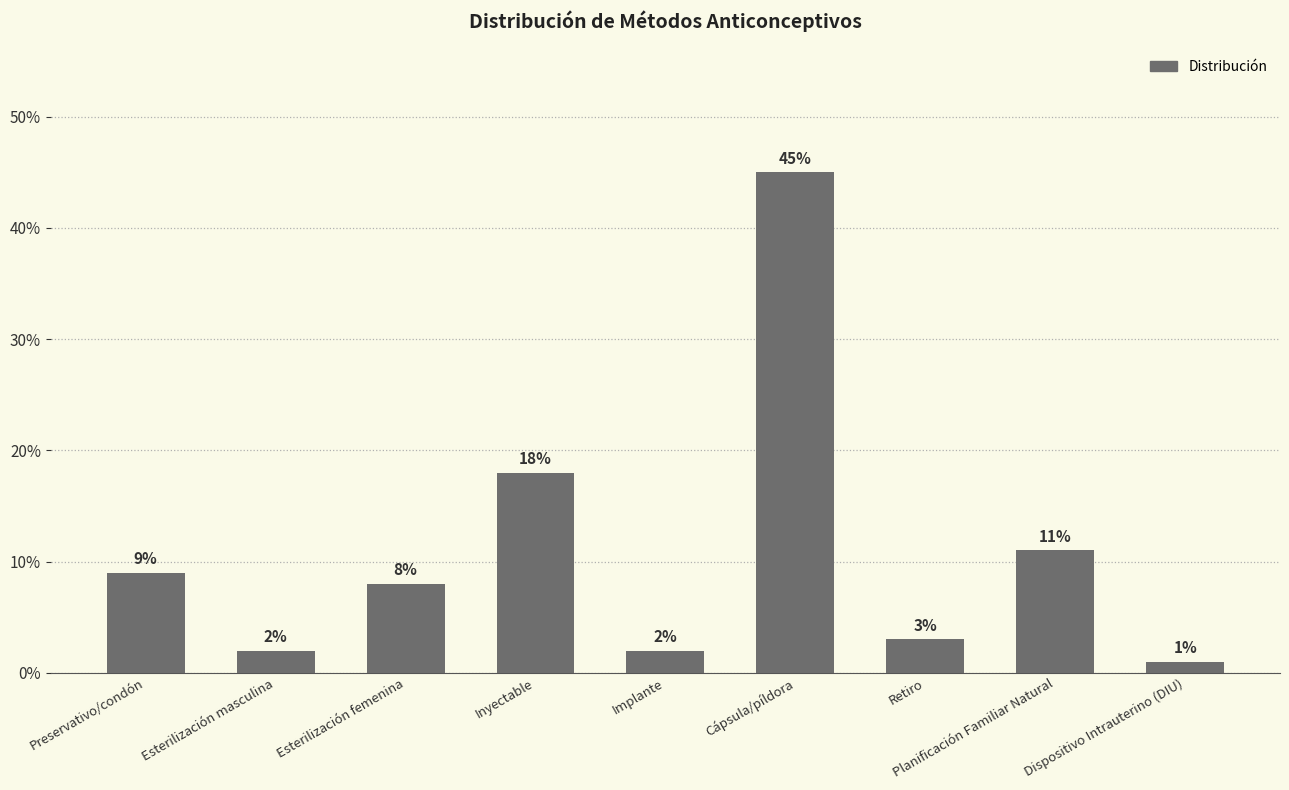

List the labels in order of value, smallest first.

Dispositivo Intrauterino (DIU), Esterilización masculina, Implante, Retiro, Esterilización femenina, Preservativo/condón, Planificación Familiar Natural, Inyectable, Cápsula/píldora